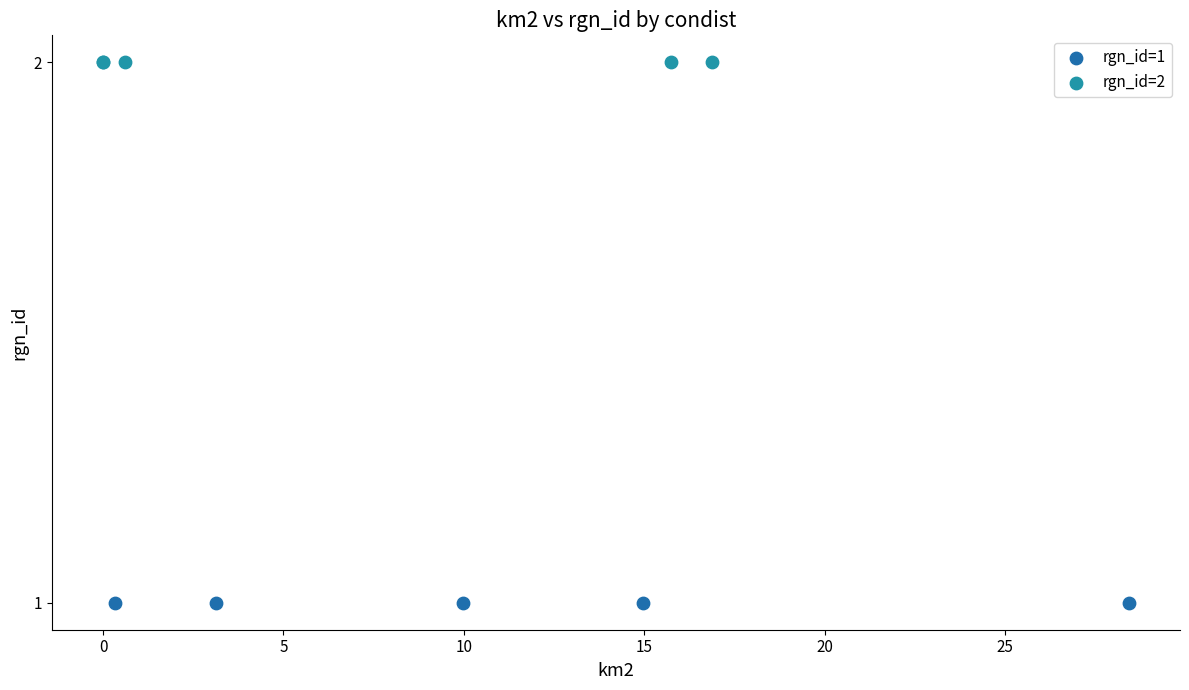

Which series contains the lowest Y value?

rgn_id=1